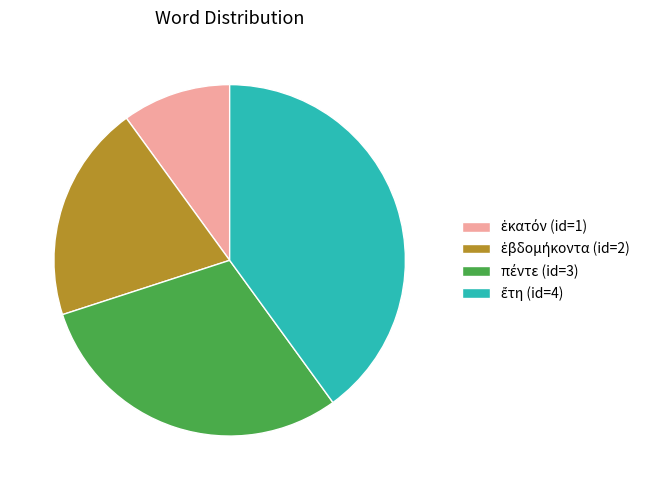

How many slices are in this pie chart?

4